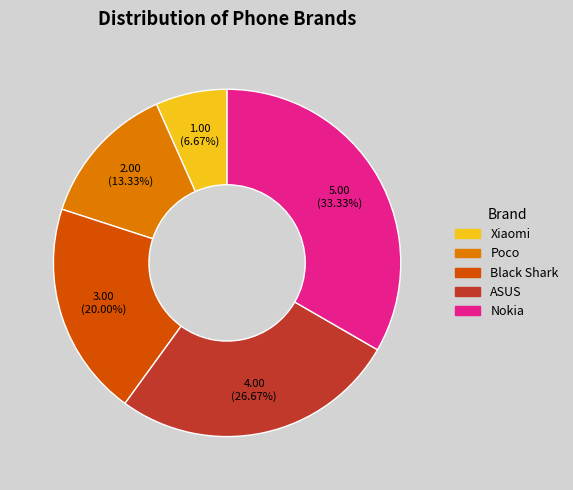

What is the ratio of the value at ASUS to the value at Nokia?

0.8